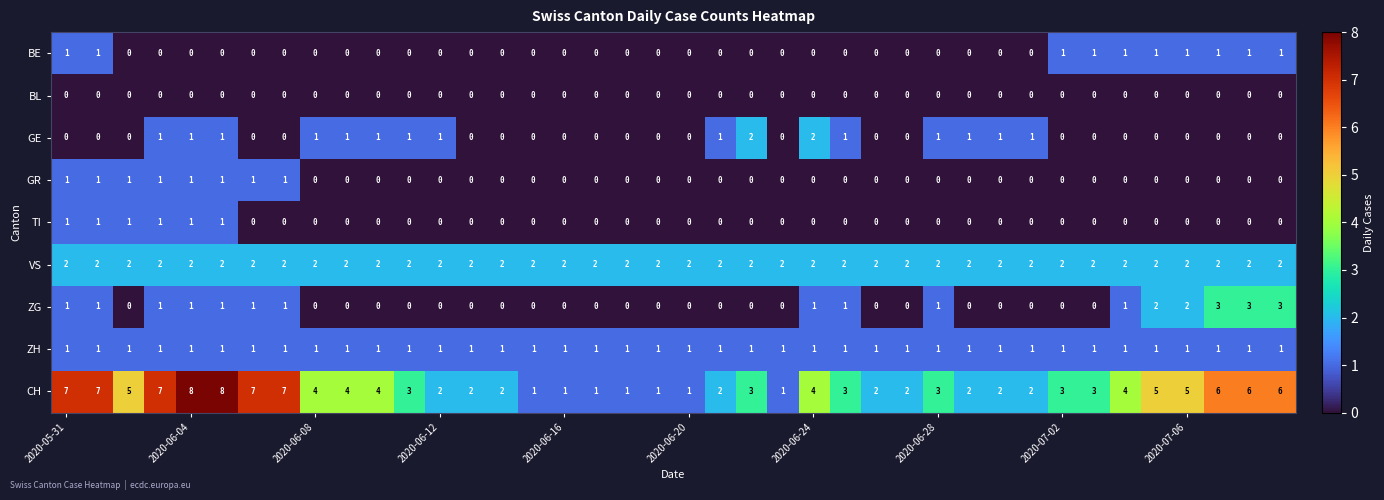

Which series has the widest spread of values?

CH